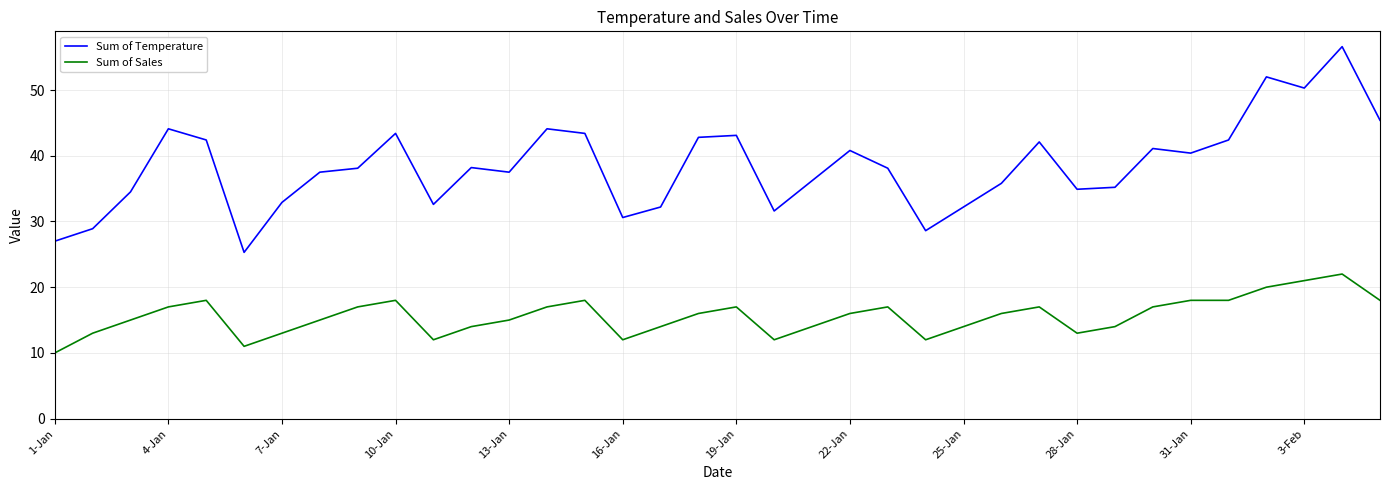

Which series has the largest range (max minus min)?

Sum of Temperature